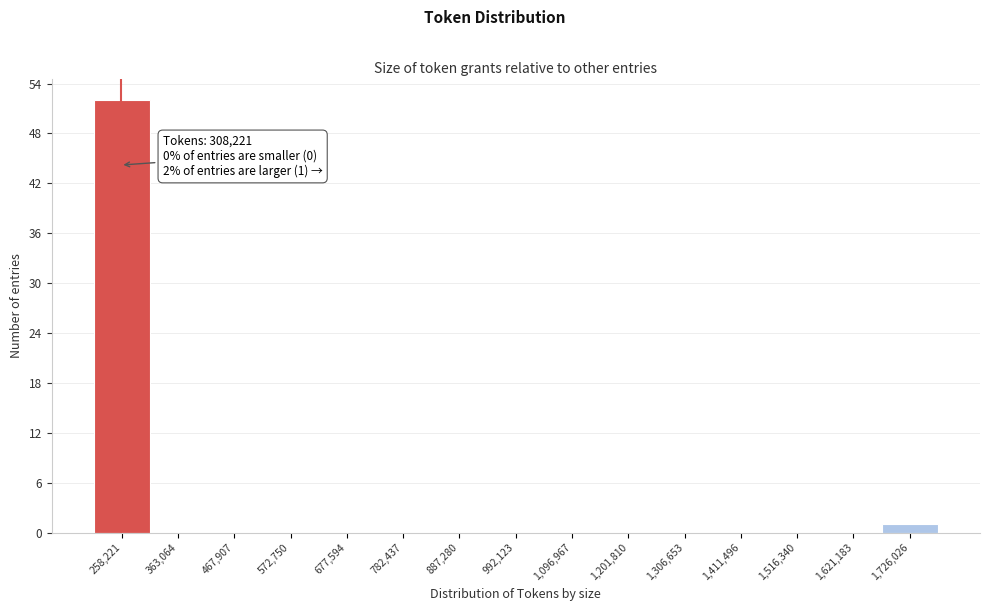

Reading right to left, what are all the values shown in this chart?

1,726,026=1	1,621,183=0	1,516,340=0	1,411,496=0	1,306,653=0	1,201,810=0	1,096,967=0	992,123=0	887,280=0	782,437=0	677,594=0	572,750=0	467,907=0	363,064=0	258,221=52